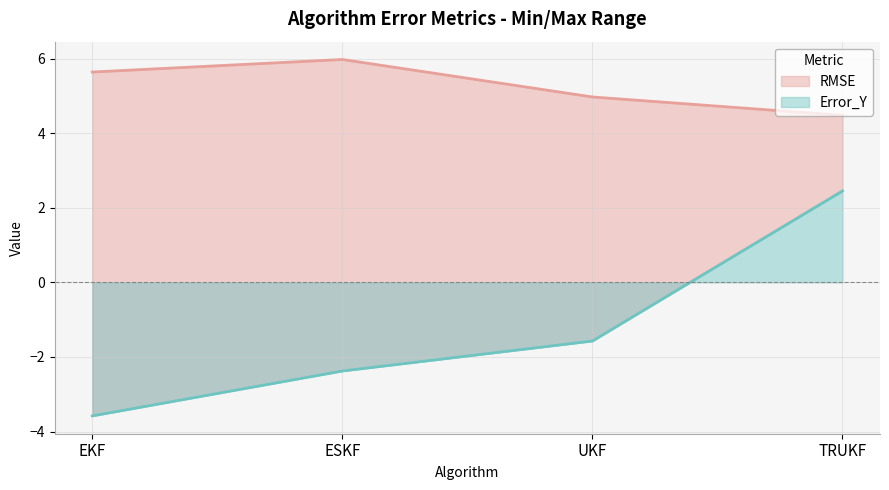

What is the label of the 4th point from the left?

TRUKF